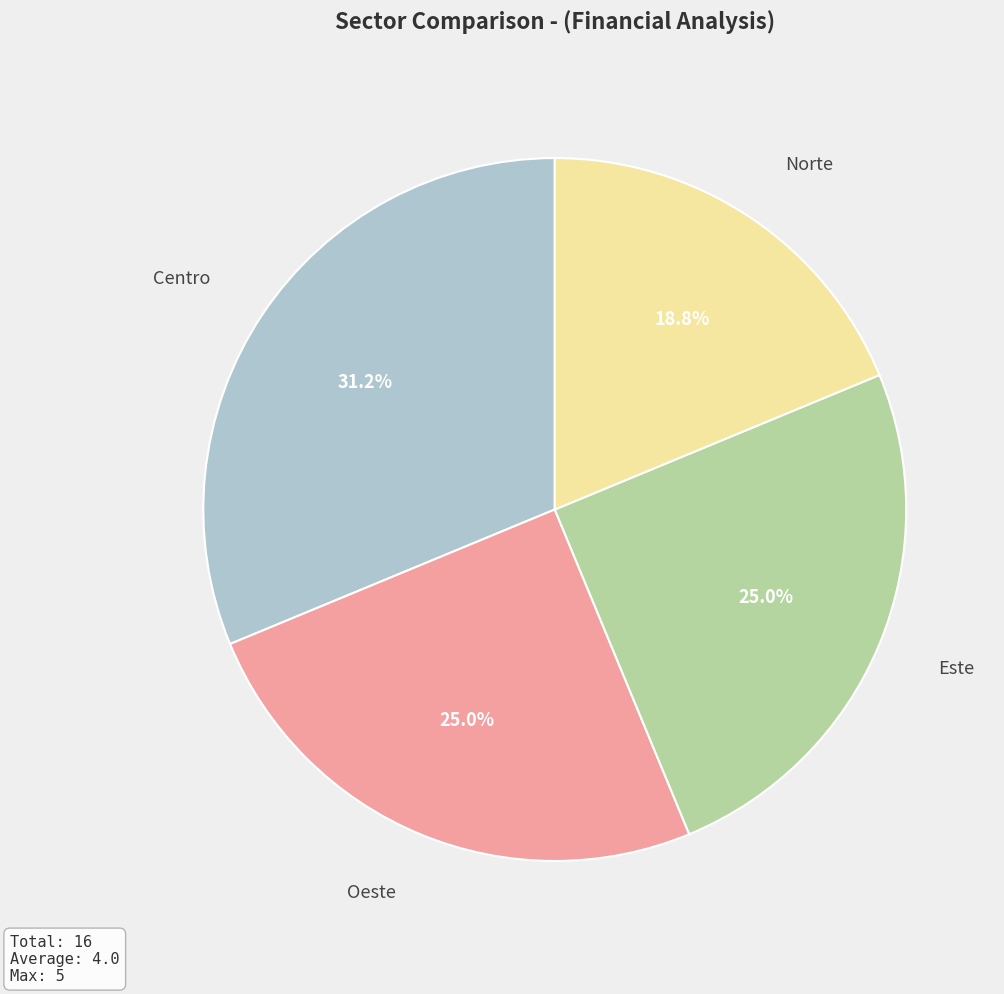

Which category has the smallest portion of the pie?

Norte